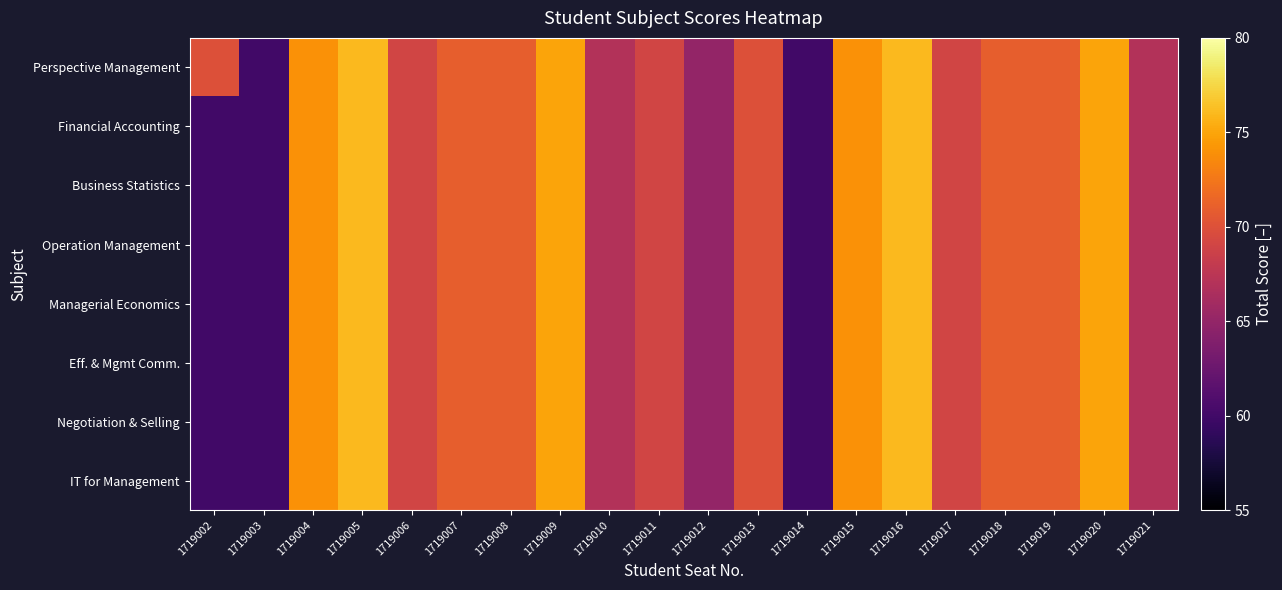

What is the smallest value displayed?

60